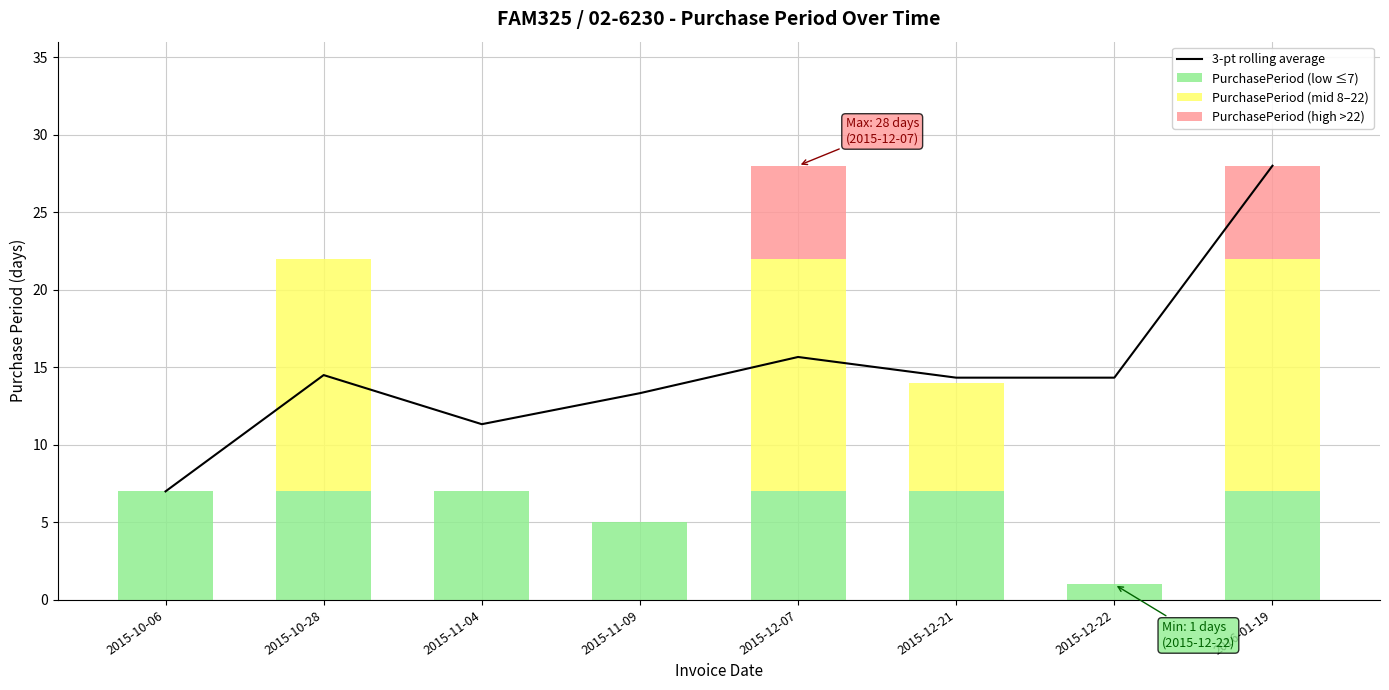

Reading left to right, what are all the values shown in this chart?

3-pt rolling average: 2015-10-06=7.0	2015-10-28=14.5	2015-11-04=11.3	2015-11-09=13.3	2015-12-07=15.7	2015-12-21=14.3	2015-12-22=14.3	2016-01-19=28.0
PurchasePeriod (low ≤7): 2015-10-06=7.0	2015-10-28=7.0	2015-11-04=7.0	2015-11-09=5.0	2015-12-07=7.0	2015-12-21=7.0	2015-12-22=1.0	2016-01-19=7.0
PurchasePeriod (mid 8–22): 2015-10-06=0.0	2015-10-28=15.0	2015-11-04=0.0	2015-11-09=0.0	2015-12-07=15.0	2015-12-21=7.0	2015-12-22=0.0	2016-01-19=15.0
PurchasePeriod (high >22): 2015-10-06=0.0	2015-10-28=0.0	2015-11-04=0.0	2015-11-09=0.0	2015-12-07=6.0	2015-12-21=0.0	2015-12-22=0.0	2016-01-19=6.0